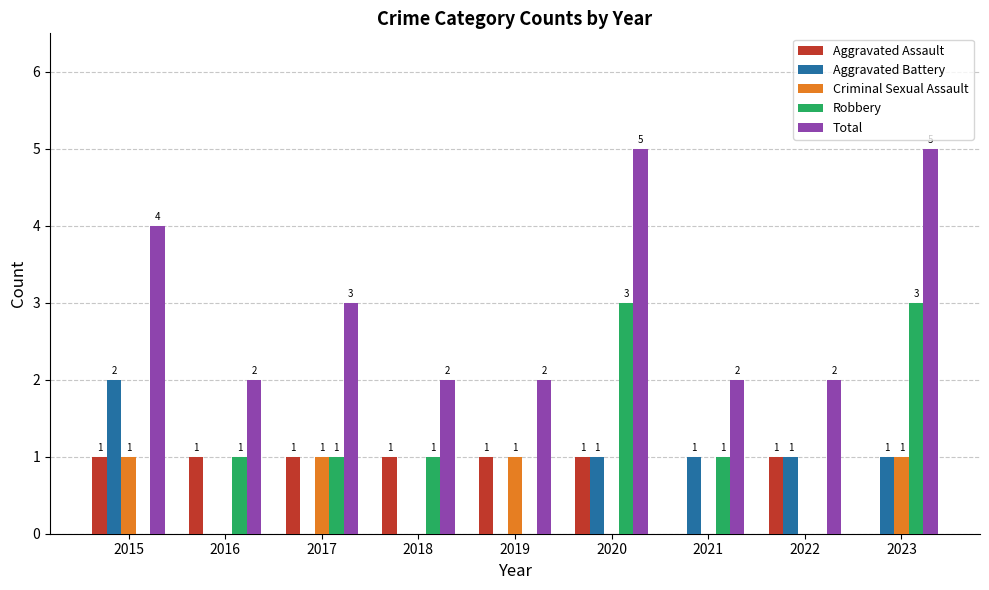

What is the greatest value displayed?

5